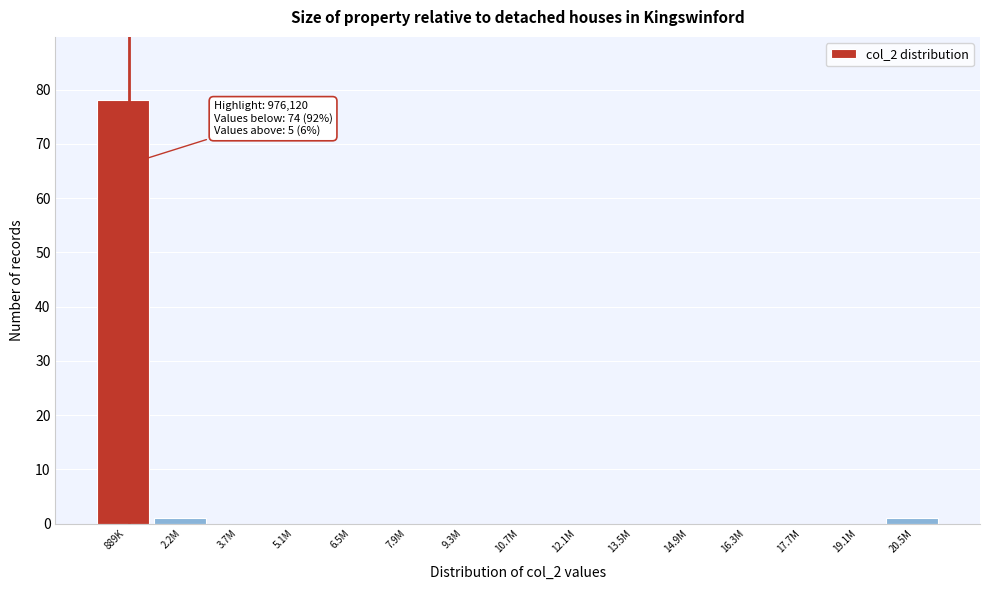

Reading left to right, transcribe all the data shown in this chart.

889K=78	2.2M=1	3.7M=0	5.1M=0	6.5M=0	7.9M=0	9.3M=0	10.7M=0	12.1M=0	13.5M=0	14.9M=0	16.3M=0	17.7M=0	19.1M=0	20.5M=1